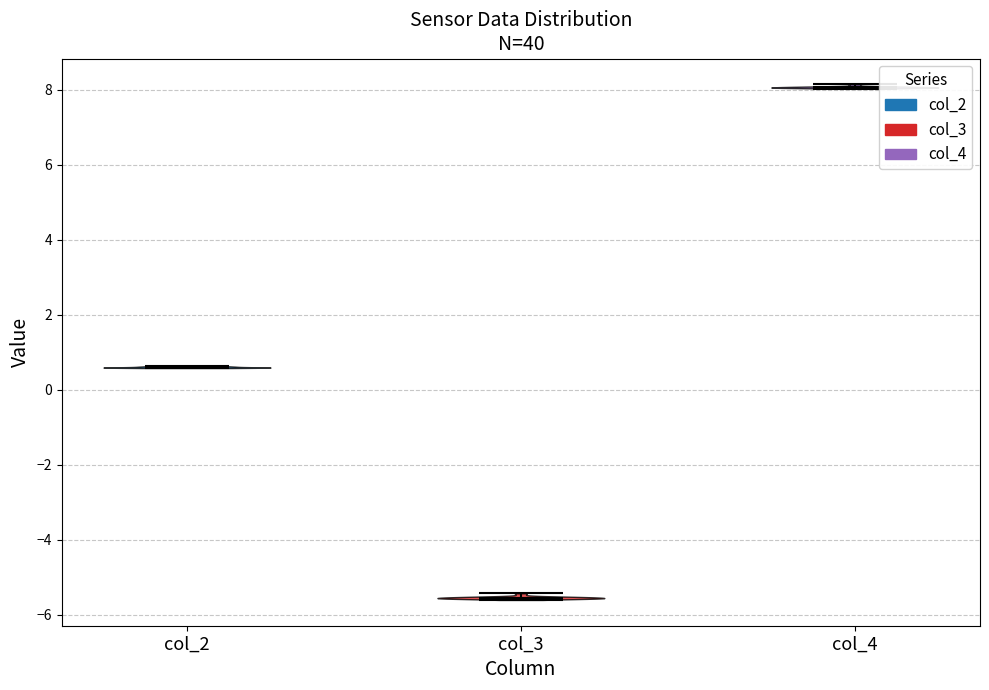

Which violin has the lowest median line?

col_3